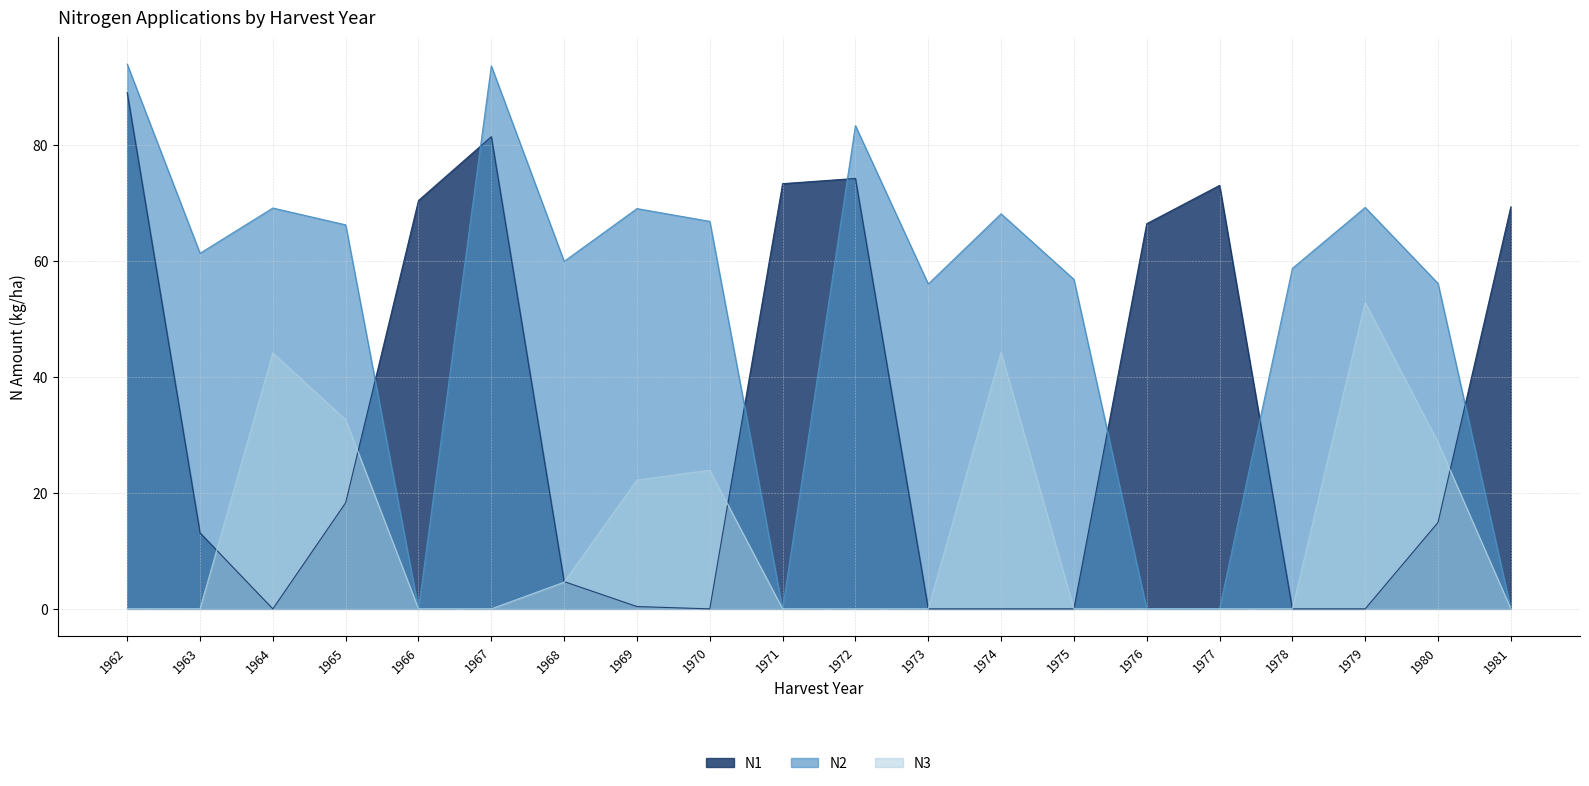

How many data points in N2 are less than 61?

10